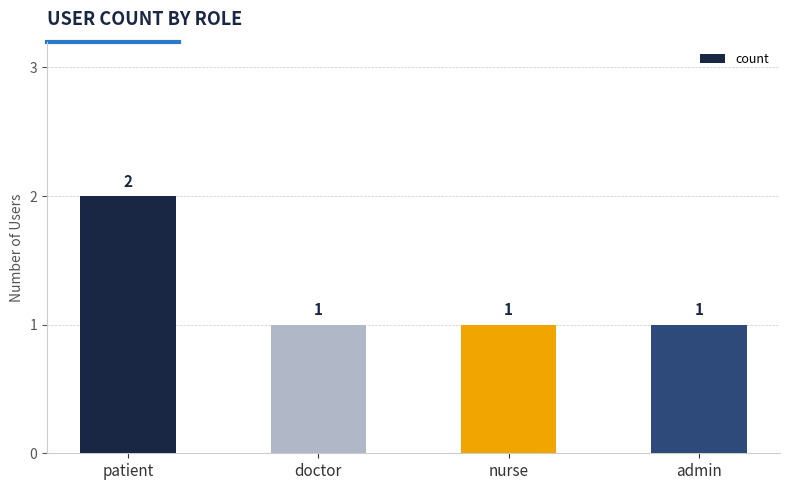

Approximately how many times larger is the value at doctor compared to patient?

0.5